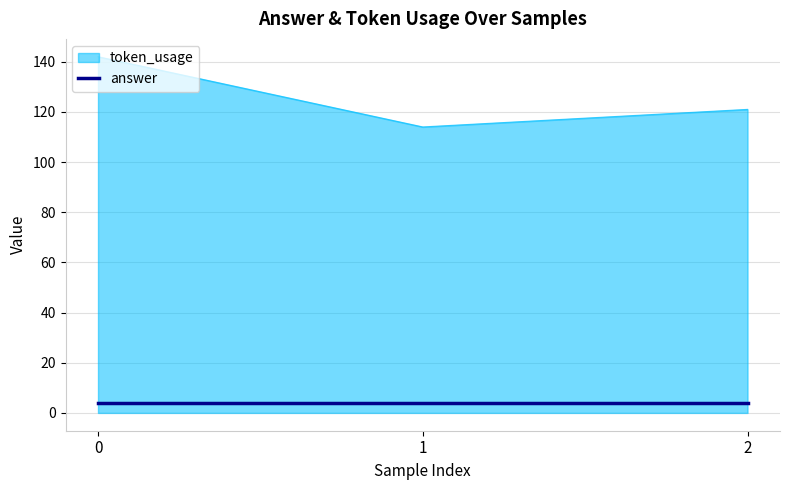

What is the lowest value of the token_usage series?

114